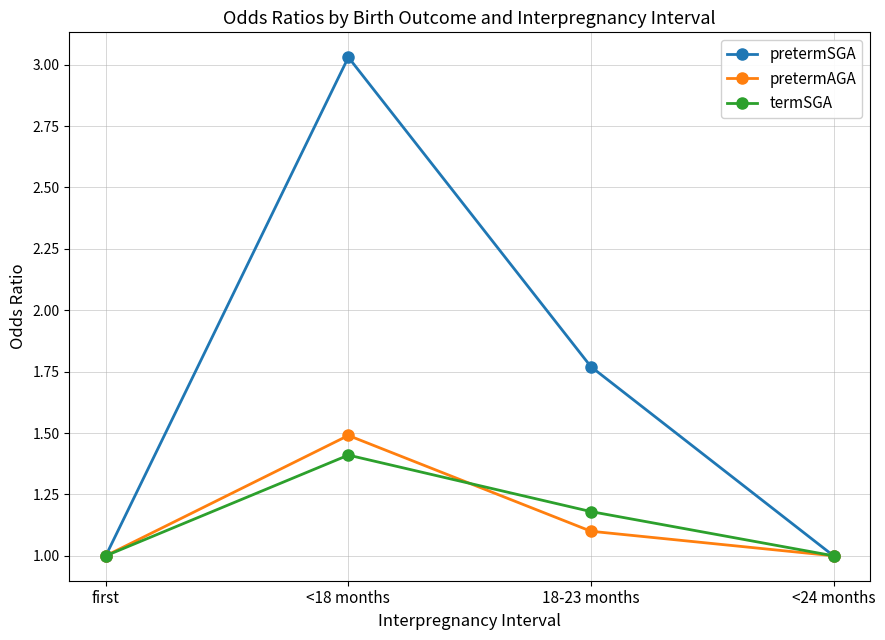

What position from the left is <18 months?

2